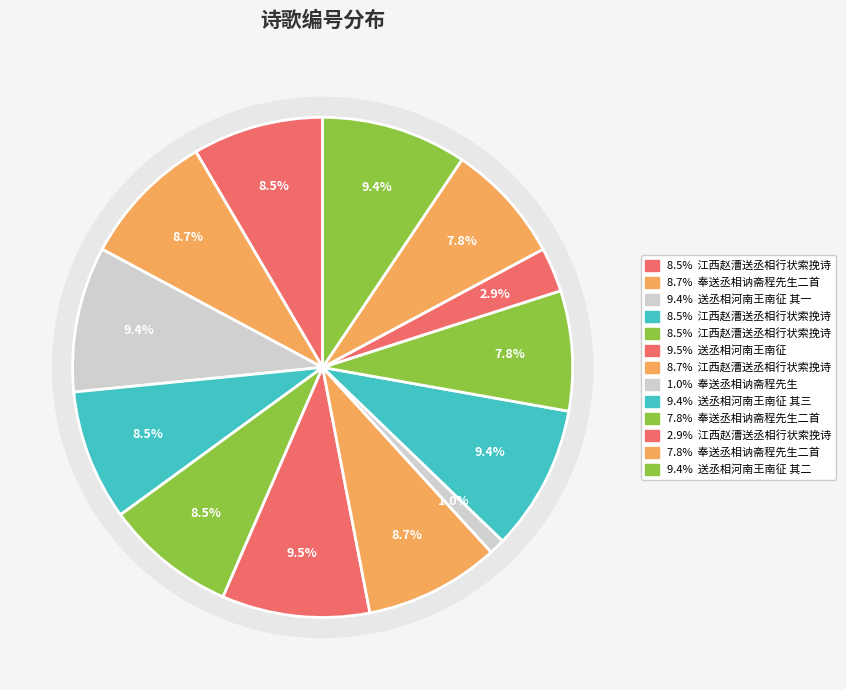

The 江西赵漕送丞相行状索挽诗 其一 slice represents 1% of the pie. True or false?

False